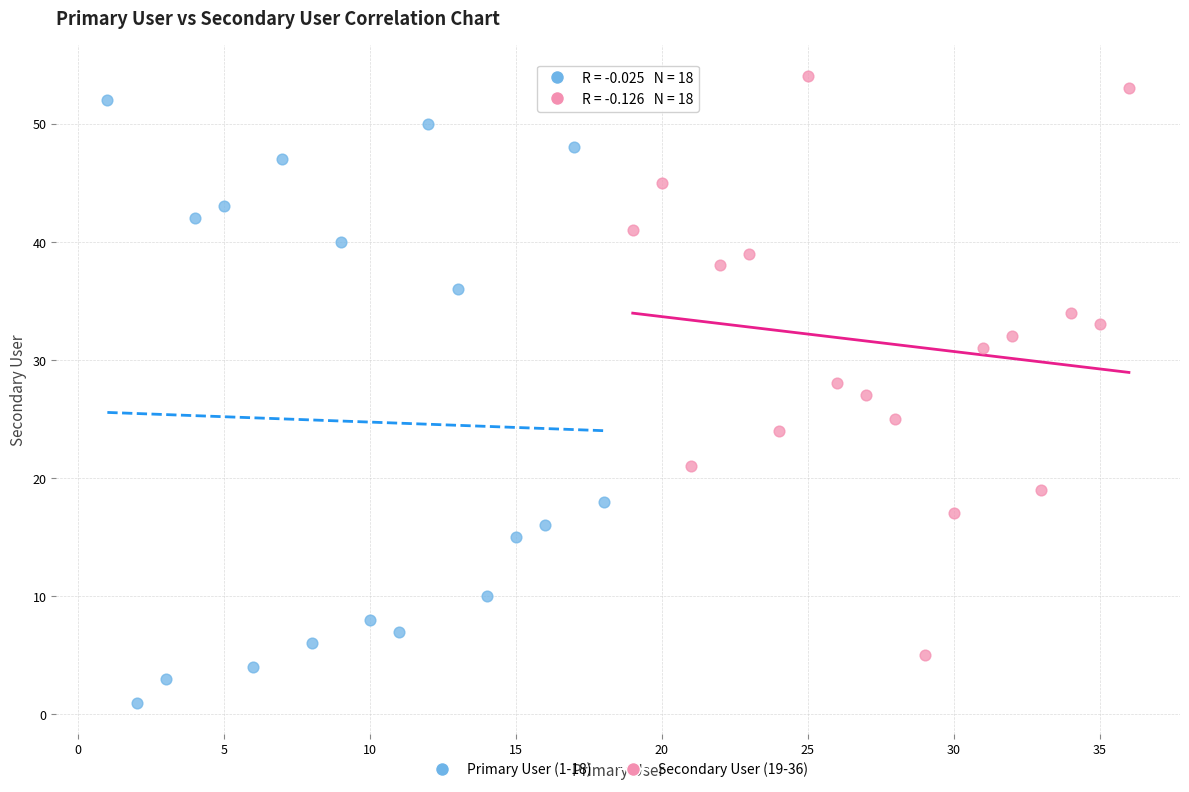

Which series contains the lowest Y value?

Primary User (1-18)